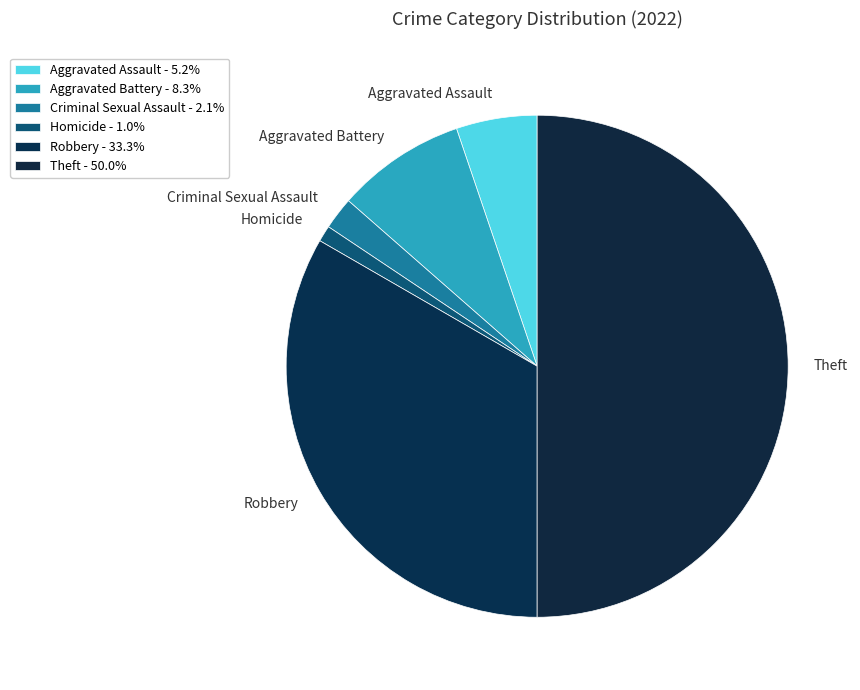

What is the smallest slice in the pie chart?

Homicide